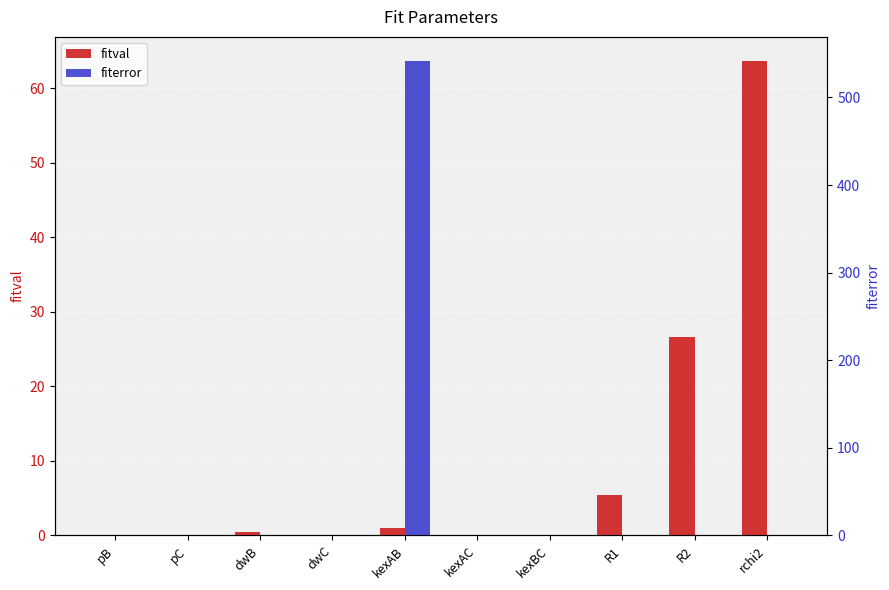

Reading left to right, list all the values displayed in this chart.

fitval: 0.0	0.0	0.5	0.0	1.0	0.0	0.0	5.4	26.6	63.7
fiterror: 0.1	0.0	0.0	0.0	542.0	0.0	0.0	0.0	0.1	0.0